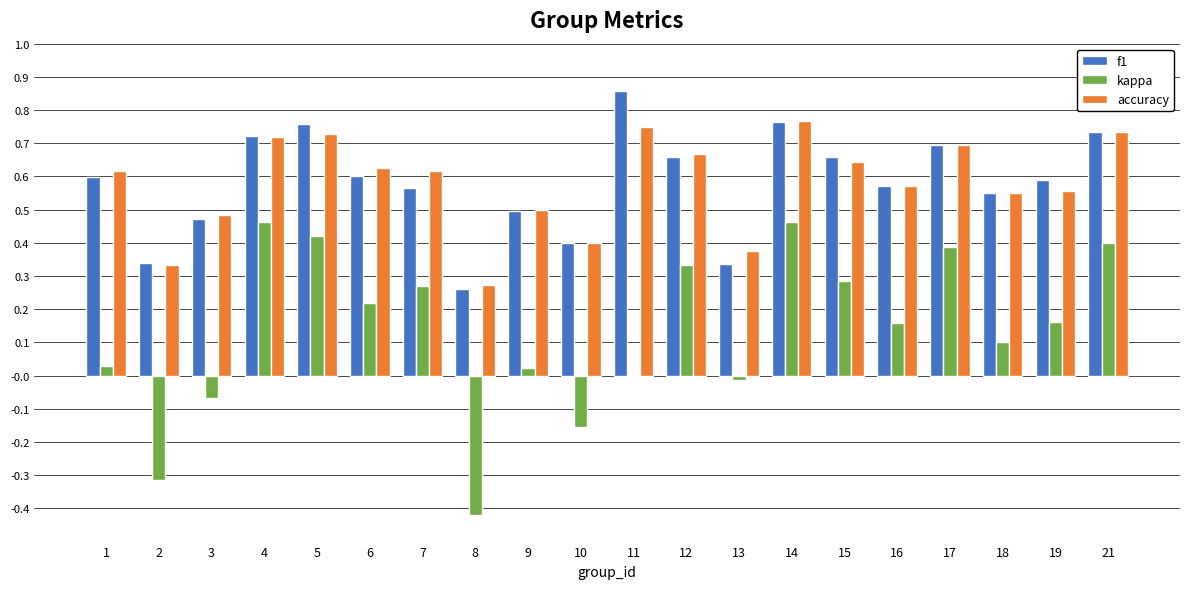

Between 13 and 18, which series saw the biggest shift?

f1